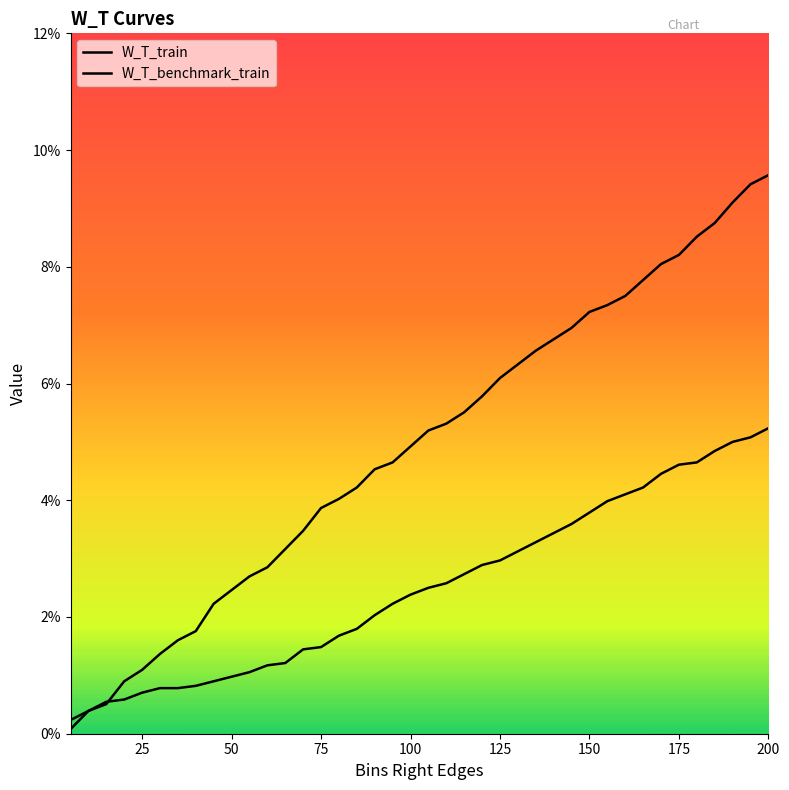

Does the chart display data point markers on the line(s)?

No